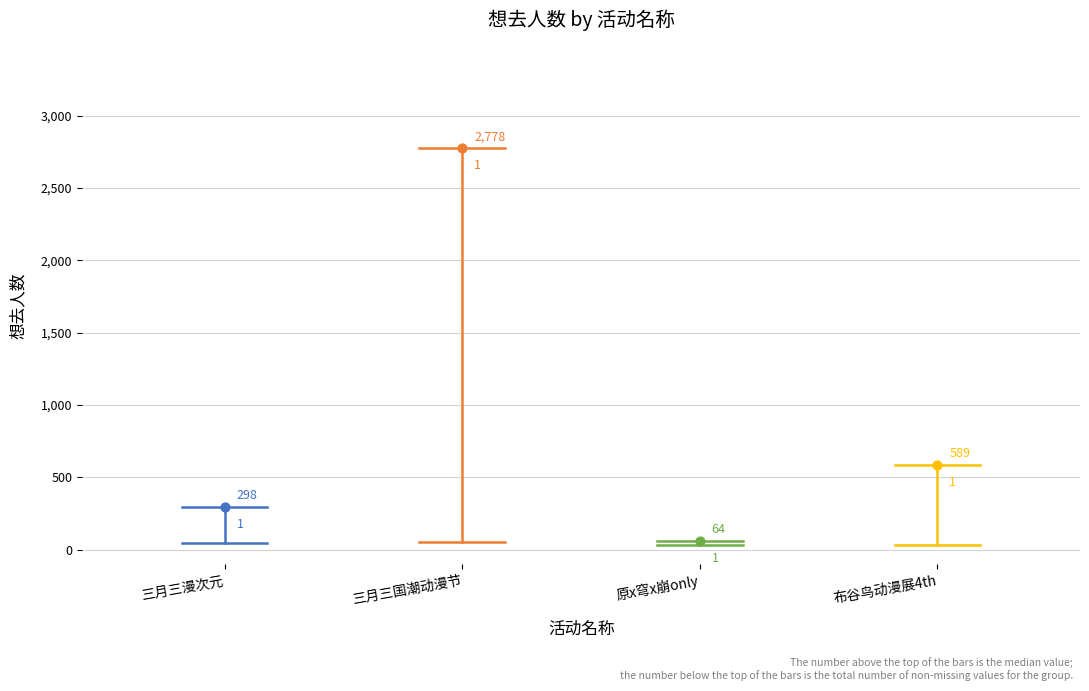

Which series has the largest total across all categories?

南宁·2024三月三国潮动漫节（良牙春典）